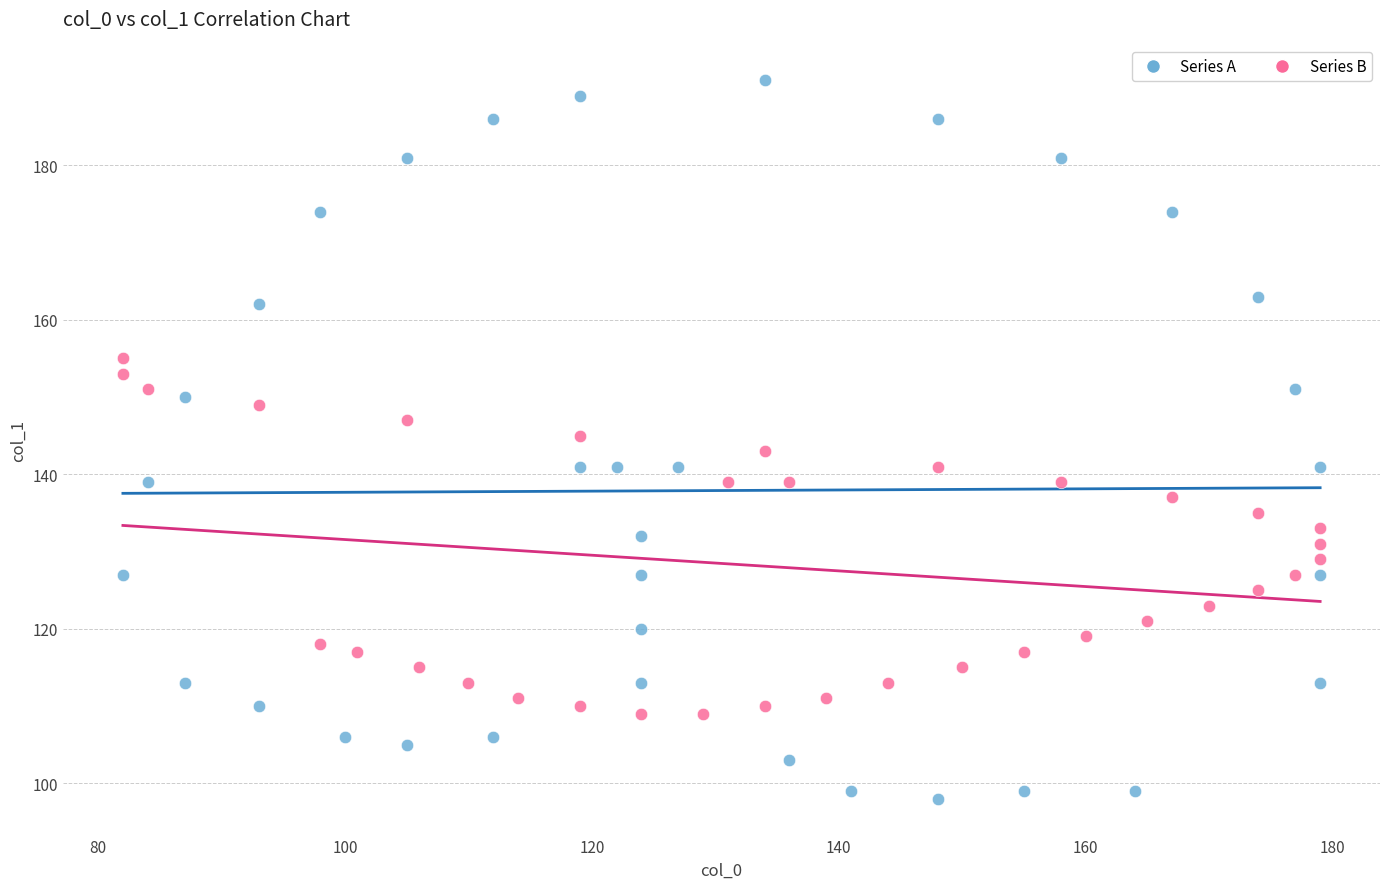

Which series contains the highest Y value?

Series A